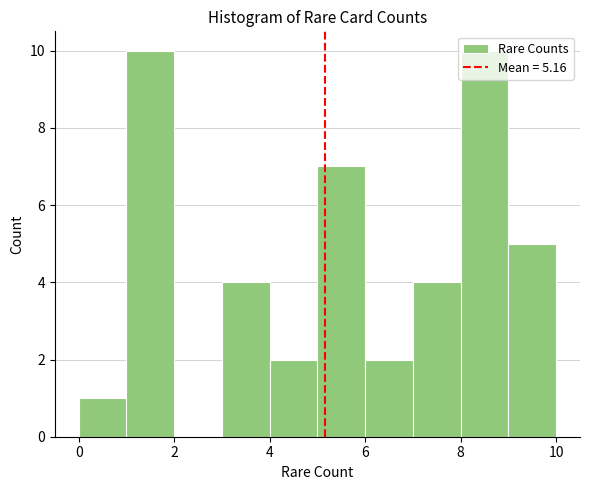

How tall is the bar that spans 5 to 6 on the x-axis? The values are not printed on the chart, so give them approximately, as read against the axis.

7